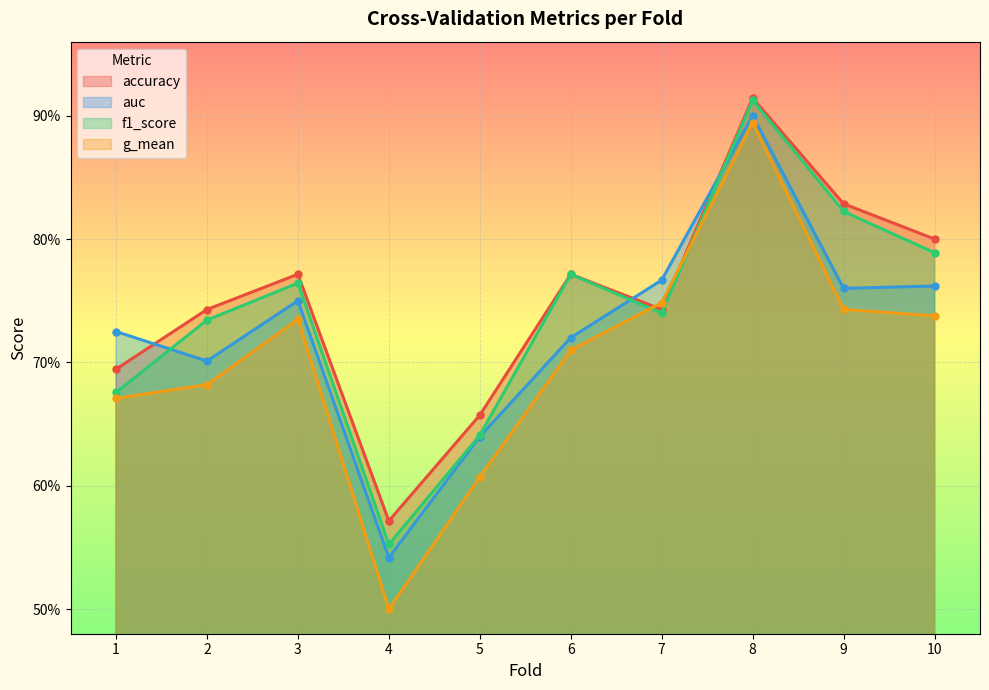

Reading left to right, extract all data points from this chart.

accuracy: 0.7	0.7	0.8	0.6	0.7	0.8	0.7	0.9	0.8	0.8
auc: 0.7	0.7	0.8	0.5	0.6	0.7	0.8	0.9	0.8	0.8
f1_score: 0.7	0.7	0.8	0.6	0.6	0.8	0.7	0.9	0.8	0.8
g_mean: 0.7	0.7	0.7	0.5	0.6	0.7	0.7	0.9	0.7	0.7